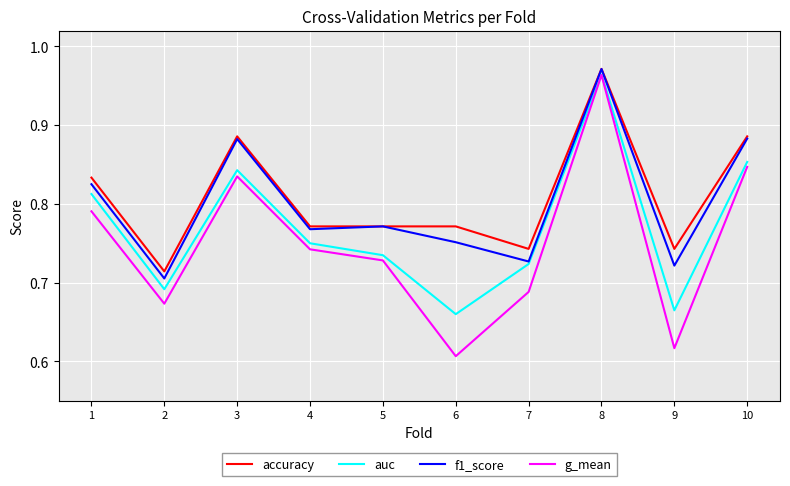

Which category has the lowest value across all series?

6